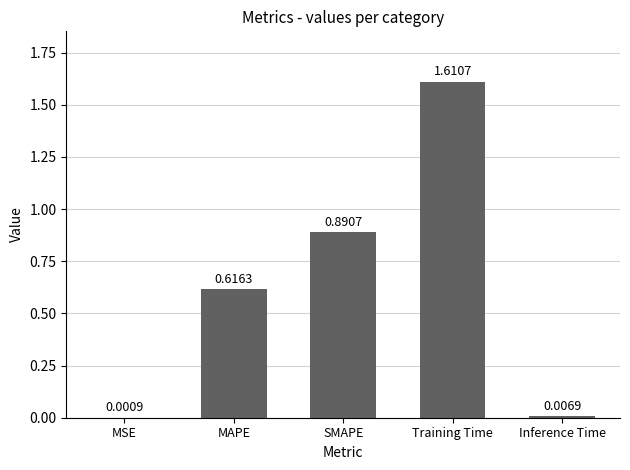

What is the sum of the values at Training Time and MAPE?

2.2